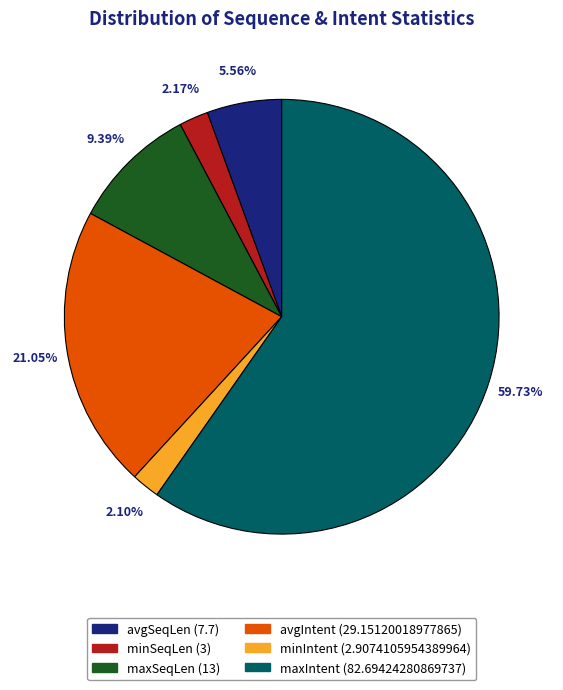

To the nearest percent, what is the average slice percentage?

17%